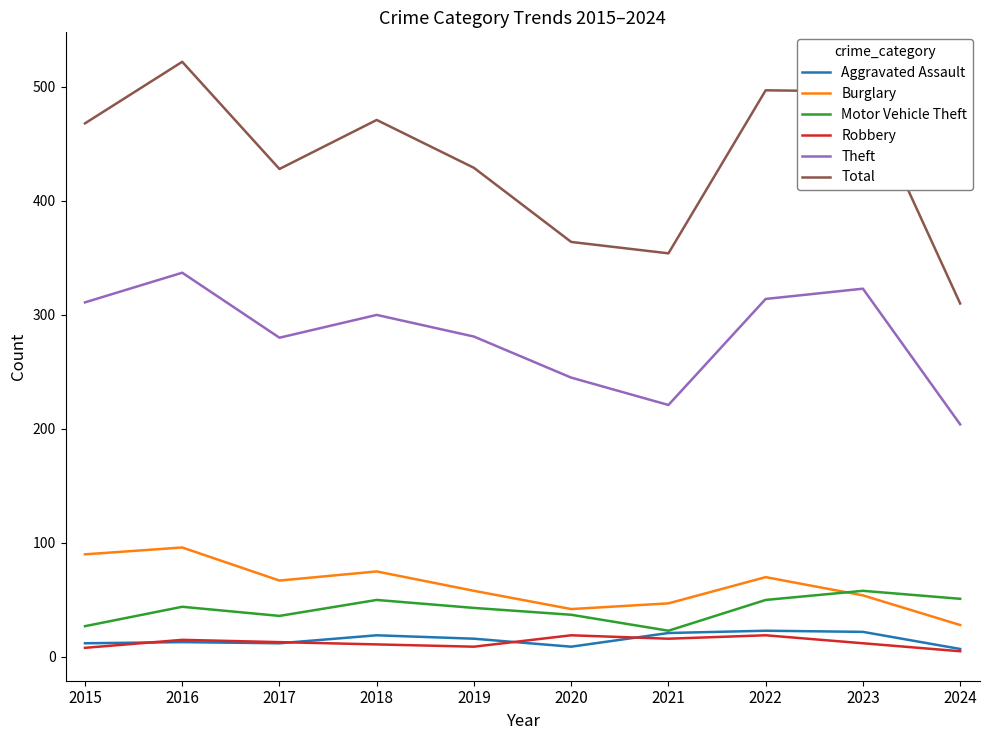

What is the average value of the Robbery series?

13